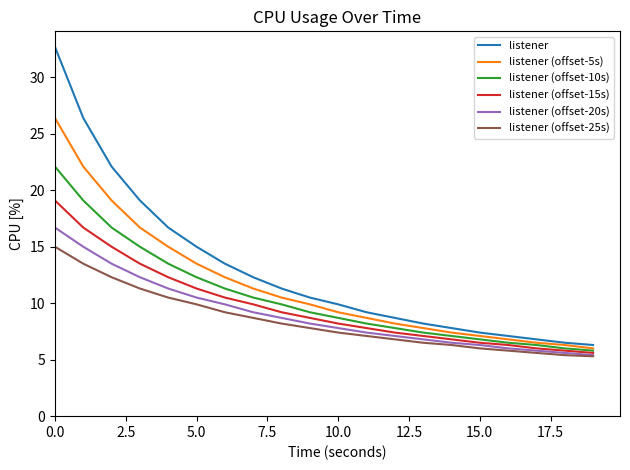

True or false: listener has more than 2 interior local peaks.

False